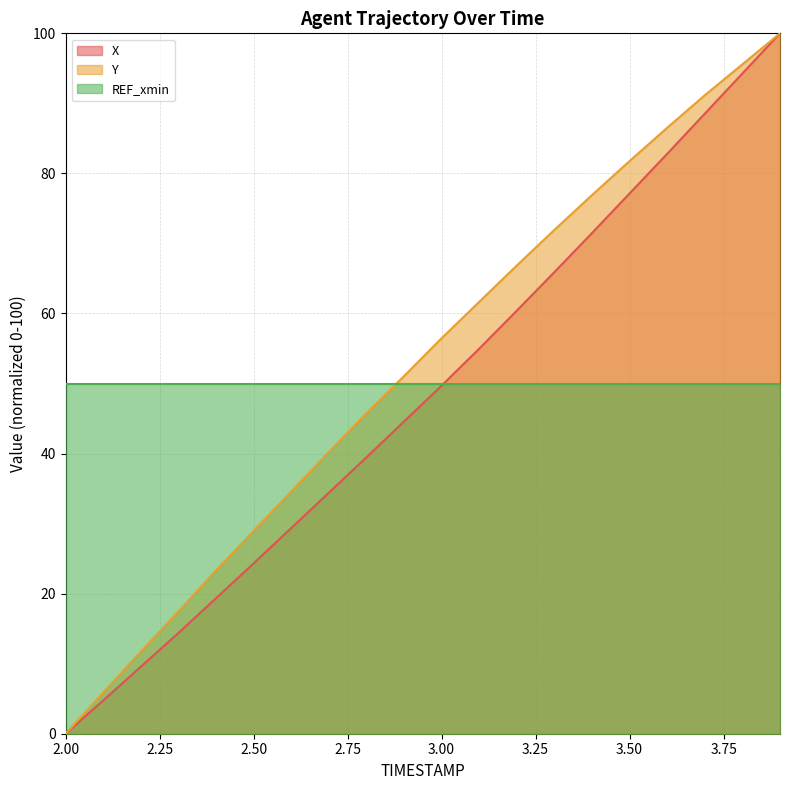

Is it true that Y equals 81.8 at 3.50?

True